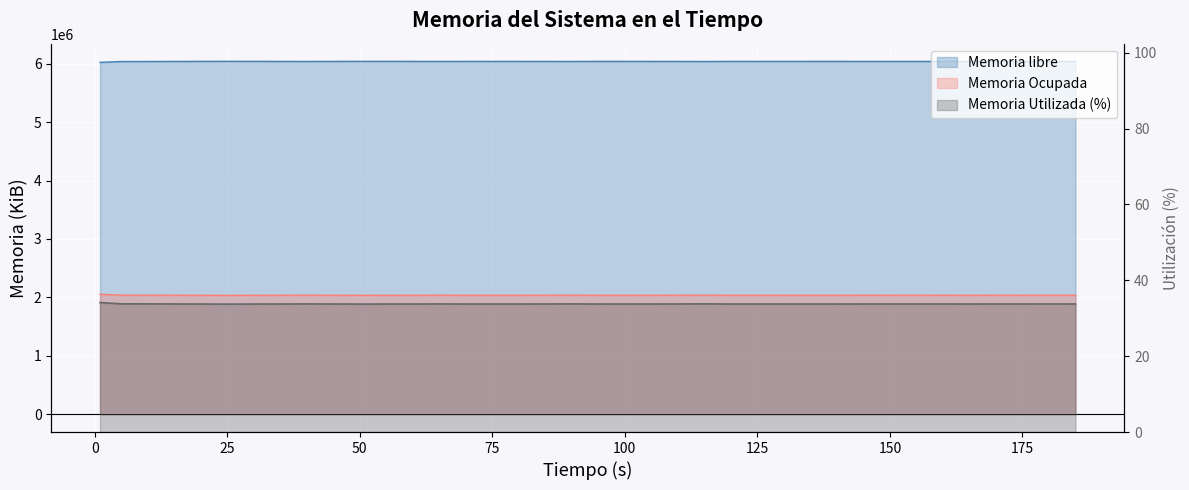

What is the difference between the second highest and second lowest values in the Memoria Utilizada (%) series?

0.1